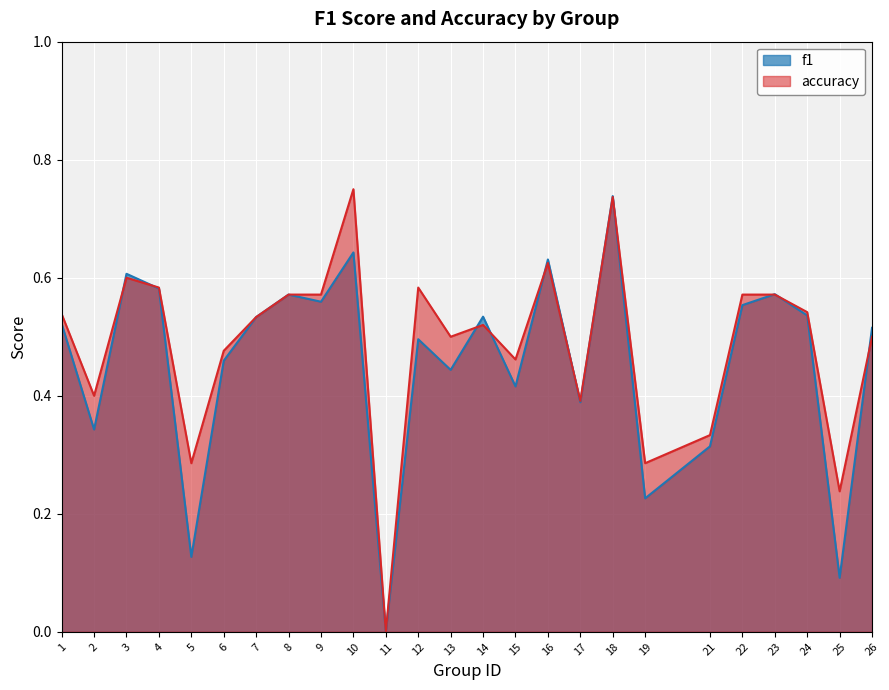

Which category has the highest value across all series?

10